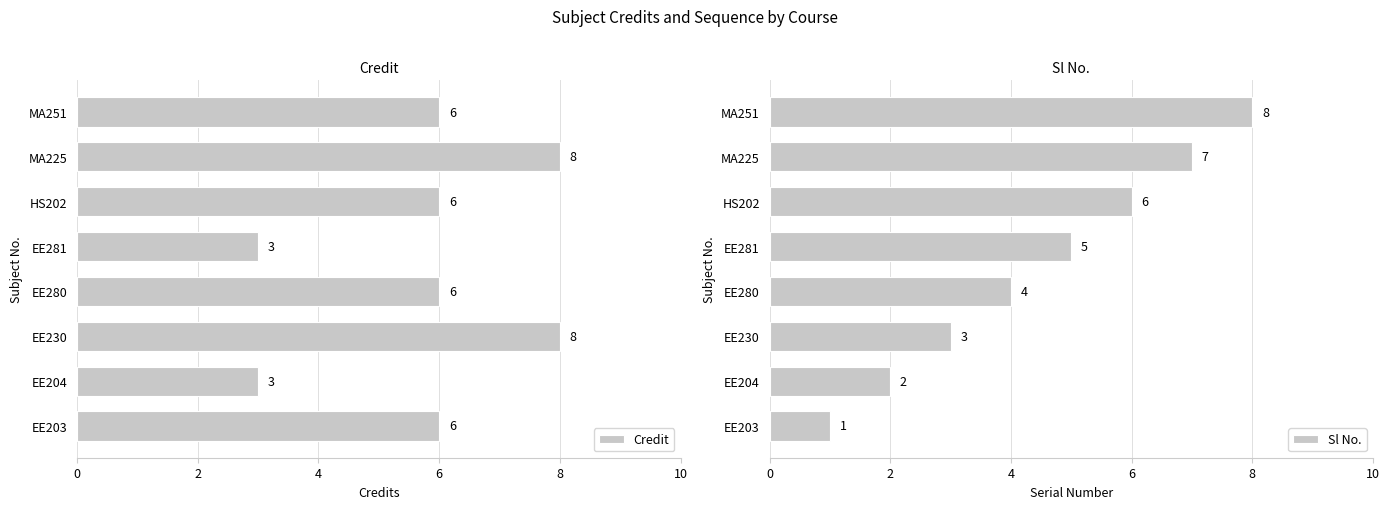

What is the difference between the second highest and second lowest values in the Credit series?

5